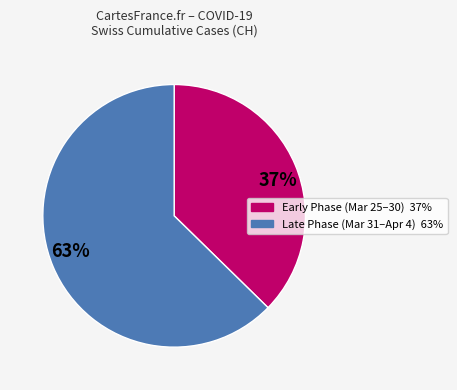

Is there a majority slice in this chart?

Yes